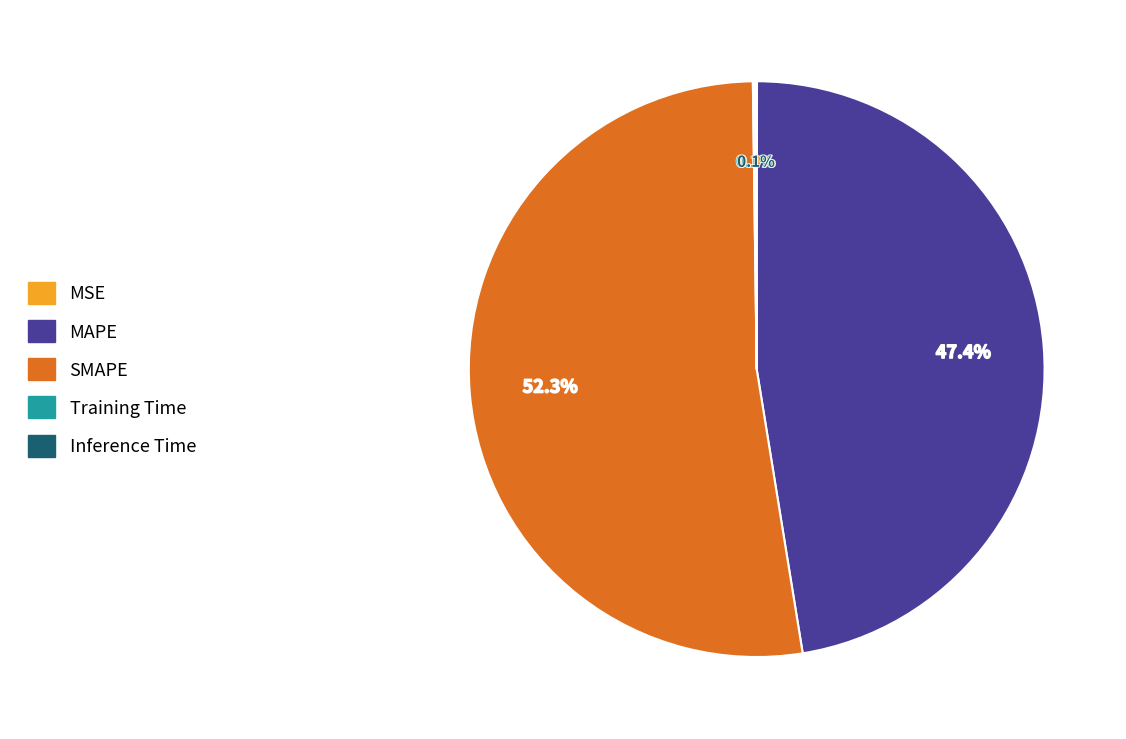

Which category has the biggest portion of the pie?

SMAPE